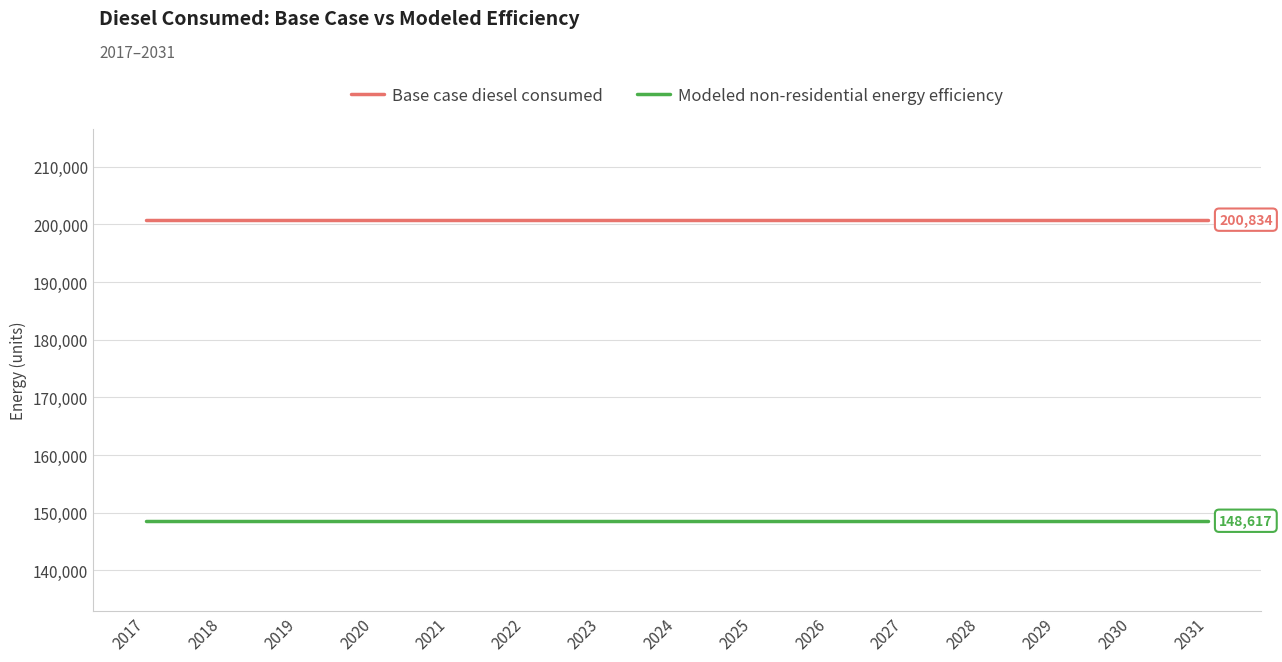

What value does the Modeled non-residential energy efficiency series have at 2017?

148617.2